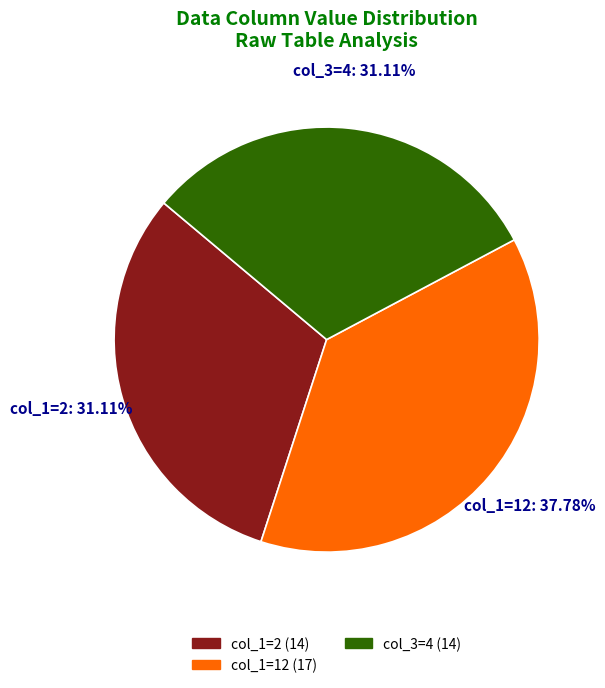

Is there a majority slice in this chart?

No